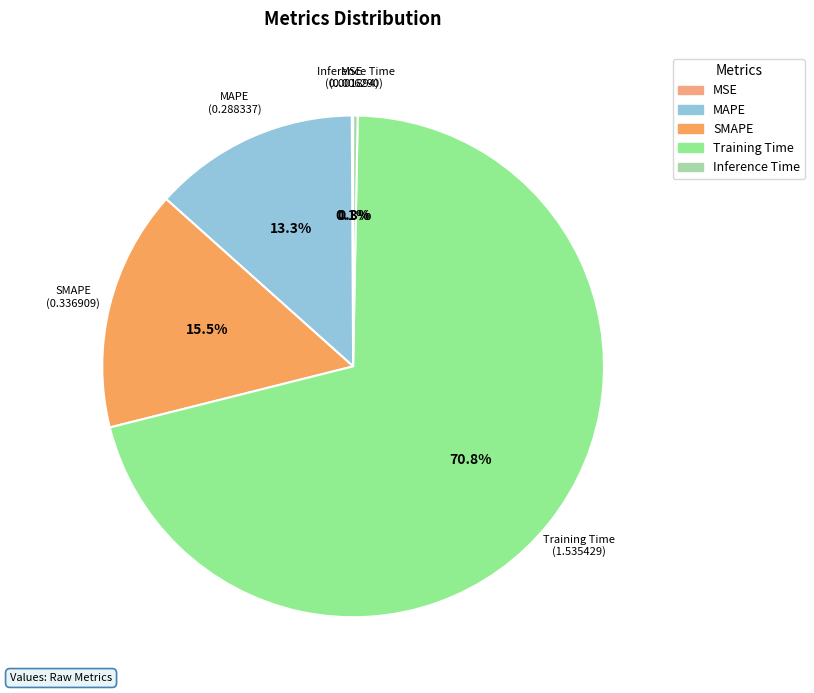

Combined, do Training Time and SMAPE account for over 50%?

Yes